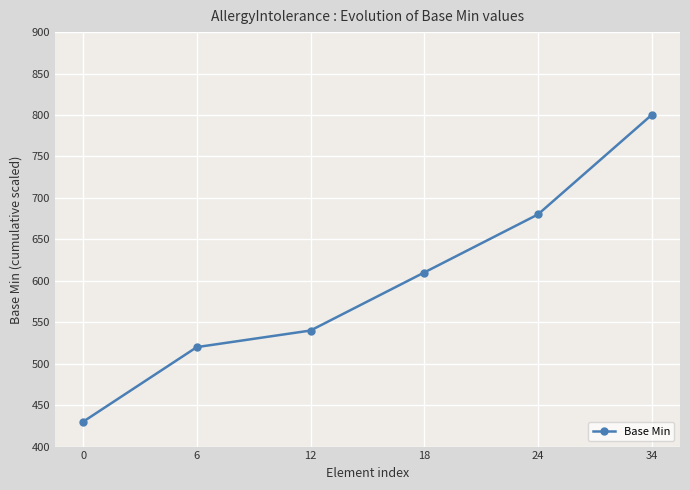

What is the average value?

597